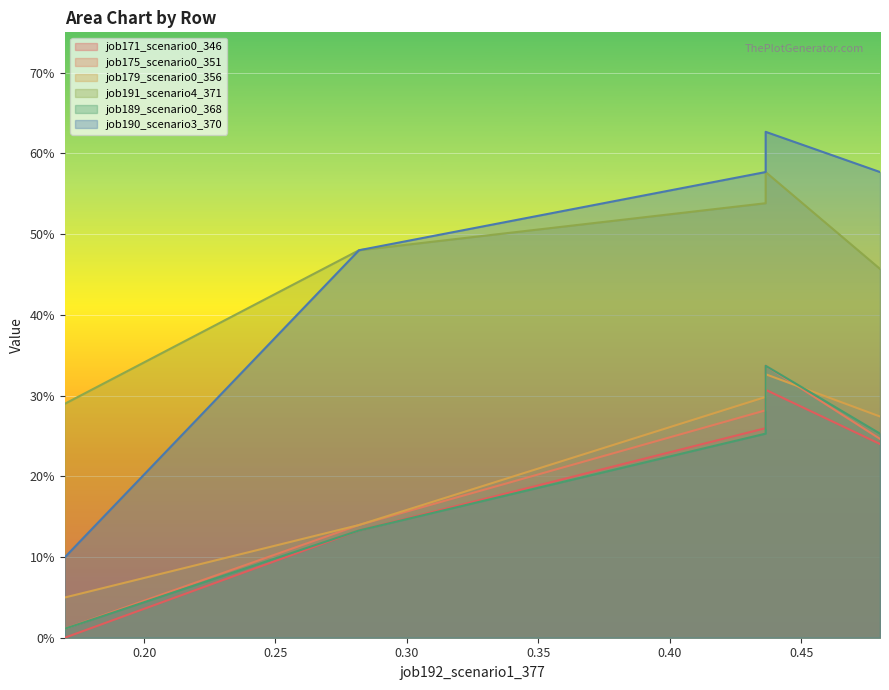

What is the difference between the second highest and second lowest values in the job190_scenario3_370 series?

0.1